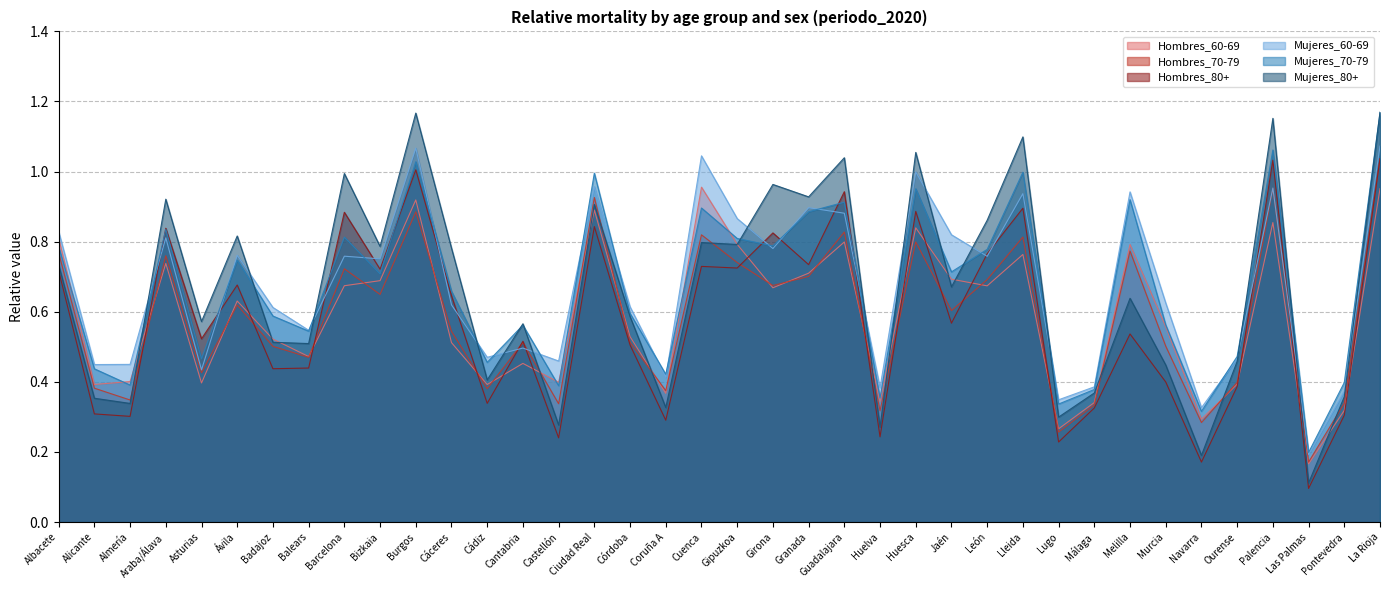

Reading left to right, extract all data points from this chart.

Hombres_60-69: Albacete=0.8	Alicante=0.4	Almería=0.4	Araba/Álava=0.7	Asturias=0.4	Ávila=0.6	Badajoz=0.5	Balears=0.5	Barcelona=0.7	Bizkaia=0.7	Burgos=0.9	Cáceres=0.5	Cádiz=0.4	Cantabria=0.5	Castellón=0.4	Ciudad Real=0.9	Córdoba=0.5	Coruña A=0.4	Cuenca=1.0	Gipuzkoa=0.8	Girona=0.7	Granada=0.7	Guadalajara=0.8	Huelva=0.3	Huesca=0.8	Jaén=0.7	León=0.7	Lleida=0.8	Lugo=0.3	Málaga=0.3	Melilla=0.8	Murcia=0.6	Navarra=0.3	Ourense=0.4	Palencia=0.9	Las Palmas=0.2	Pontevedra=0.3	La Rioja=1.0
Hombres_70-79: Albacete=0.8	Alicante=0.4	Almería=0.3	Araba/Álava=0.8	Asturias=0.4	Ávila=0.6	Badajoz=0.5	Balears=0.5	Barcelona=0.7	Bizkaia=0.6	Burgos=0.9	Cáceres=0.5	Cádiz=0.4	Cantabria=0.5	Castellón=0.3	Ciudad Real=0.9	Córdoba=0.5	Coruña A=0.4	Cuenca=0.8	Gipuzkoa=0.7	Girona=0.7	Granada=0.7	Guadalajara=0.8	Huelva=0.3	Huesca=0.8	Jaén=0.6	León=0.7	Lleida=0.8	Lugo=0.3	Málaga=0.3	Melilla=0.8	Murcia=0.5	Navarra=0.3	Ourense=0.4	Palencia=1.0	Las Palmas=0.2	Pontevedra=0.3	La Rioja=1.0
Hombres_80+: Albacete=0.7	Alicante=0.3	Almería=0.3	Araba/Álava=0.8	Asturias=0.5	Ávila=0.7	Badajoz=0.4	Balears=0.4	Barcelona=0.9	Bizkaia=0.7	Burgos=1.0	Cáceres=0.6	Cádiz=0.3	Cantabria=0.5	Castellón=0.2	Ciudad Real=0.8	Córdoba=0.5	Coruña A=0.3	Cuenca=0.7	Gipuzkoa=0.7	Girona=0.8	Granada=0.7	Guadalajara=0.9	Huelva=0.2	Huesca=0.9	Jaén=0.6	León=0.8	Lleida=0.9	Lugo=0.2	Málaga=0.3	Melilla=0.5	Murcia=0.4	Navarra=0.2	Ourense=0.4	Palencia=1.0	Las Palmas=0.1	Pontevedra=0.3	La Rioja=1.0
Mujeres_60-69: Albacete=0.8	Alicante=0.4	Almería=0.4	Araba/Álava=0.8	Asturias=0.4	Ávila=0.8	Badajoz=0.6	Balears=0.5	Barcelona=0.8	Bizkaia=0.8	Burgos=1.1	Cáceres=0.6	Cádiz=0.5	Cantabria=0.5	Castellón=0.5	Ciudad Real=1.0	Córdoba=0.6	Coruña A=0.4	Cuenca=1.0	Gipuzkoa=0.9	Girona=0.8	Granada=0.9	Guadalajara=0.9	Huelva=0.4	Huesca=1.0	Jaén=0.8	León=0.8	Lleida=0.9	Lugo=0.3	Málaga=0.4	Melilla=0.9	Murcia=0.6	Navarra=0.3	Ourense=0.5	Palencia=1.0	Las Palmas=0.2	Pontevedra=0.4	La Rioja=1.1
Mujeres_70-79: Albacete=0.8	Alicante=0.4	Almería=0.4	Araba/Álava=0.8	Asturias=0.5	Ávila=0.7	Badajoz=0.6	Balears=0.5	Barcelona=0.8	Bizkaia=0.7	Burgos=1.0	Cáceres=0.7	Cádiz=0.5	Cantabria=0.6	Castellón=0.4	Ciudad Real=1.0	Córdoba=0.6	Coruña A=0.4	Cuenca=0.9	Gipuzkoa=0.8	Girona=0.8	Granada=0.9	Guadalajara=0.9	Huelva=0.4	Huesca=1.0	Jaén=0.7	León=0.8	Lleida=1.0	Lugo=0.3	Málaga=0.4	Melilla=0.9	Murcia=0.6	Navarra=0.3	Ourense=0.5	Palencia=1.1	Las Palmas=0.2	Pontevedra=0.4	La Rioja=1.2
Mujeres_80+: Albacete=0.7	Alicante=0.4	Almería=0.3	Araba/Álava=0.9	Asturias=0.6	Ávila=0.8	Badajoz=0.5	Balears=0.5	Barcelona=1.0	Bizkaia=0.8	Burgos=1.2	Cáceres=0.8	Cádiz=0.4	Cantabria=0.6	Castellón=0.3	Ciudad Real=0.9	Córdoba=0.6	Coruña A=0.3	Cuenca=0.8	Gipuzkoa=0.8	Girona=1.0	Granada=0.9	Guadalajara=1.0	Huelva=0.3	Huesca=1.1	Jaén=0.7	León=0.9	Lleida=1.1	Lugo=0.3	Málaga=0.4	Melilla=0.6	Murcia=0.4	Navarra=0.2	Ourense=0.5	Palencia=1.2	Las Palmas=0.1	Pontevedra=0.4	La Rioja=1.2